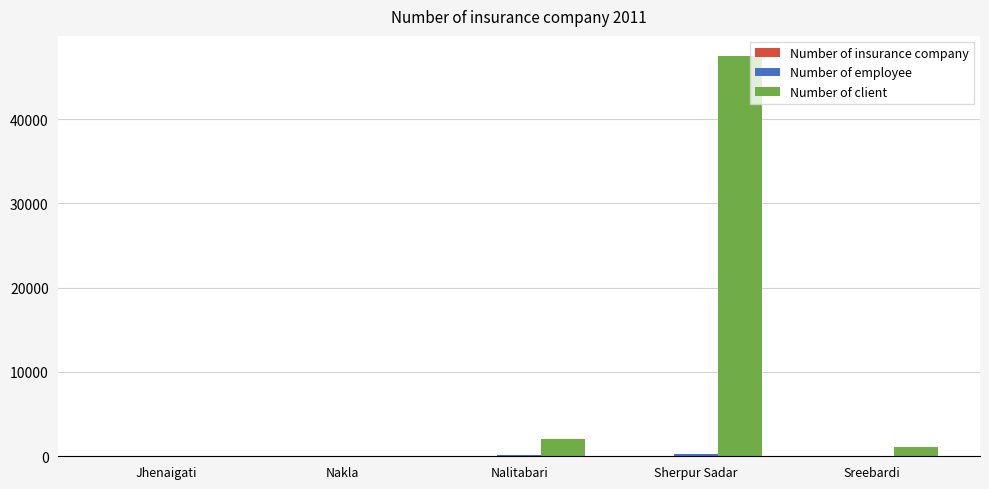

Is it true that Number of client equals 0 at Jhenaigati?

True